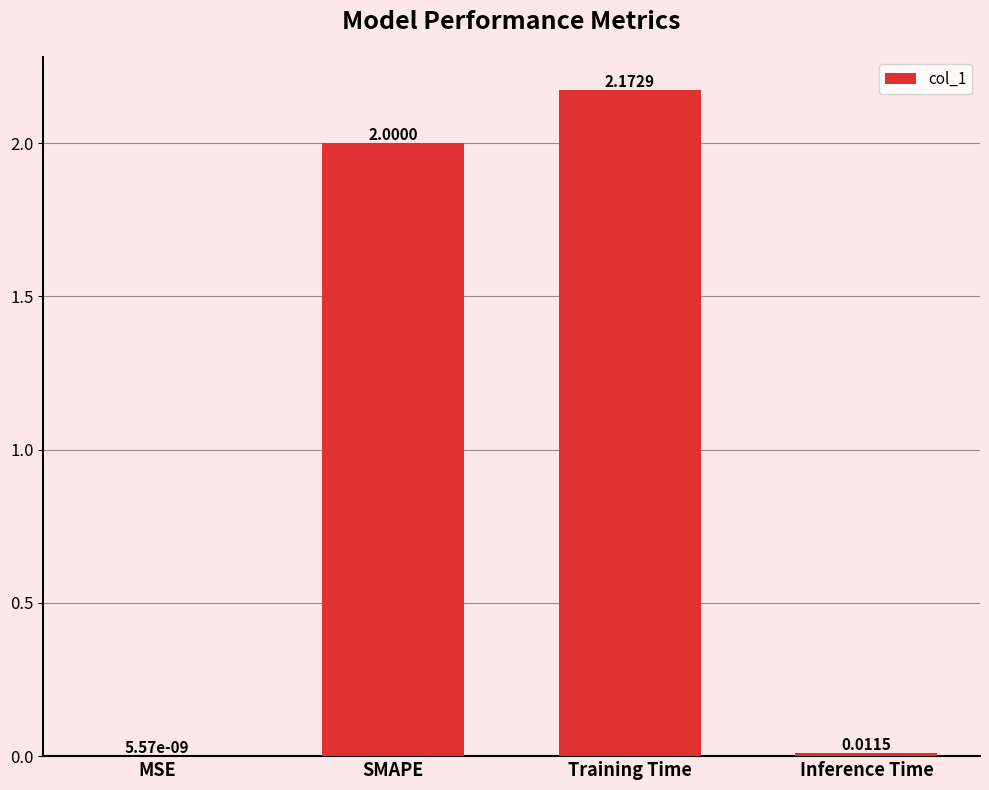

Are the bars grouped side by side (vs. stacked)?

No